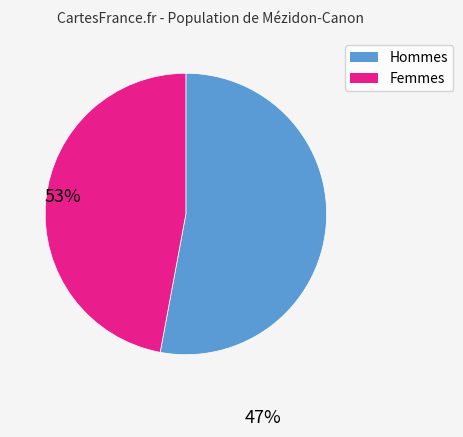

Is there a majority slice in this chart?

Yes